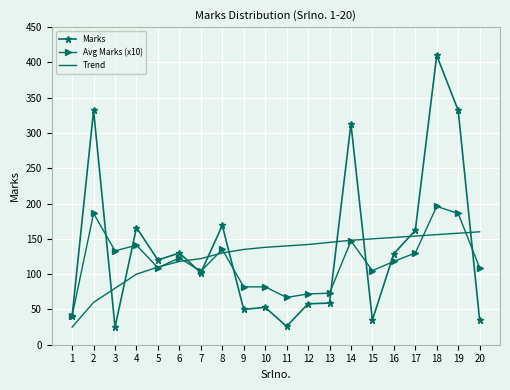

Which series has the widest spread of values?

Marks